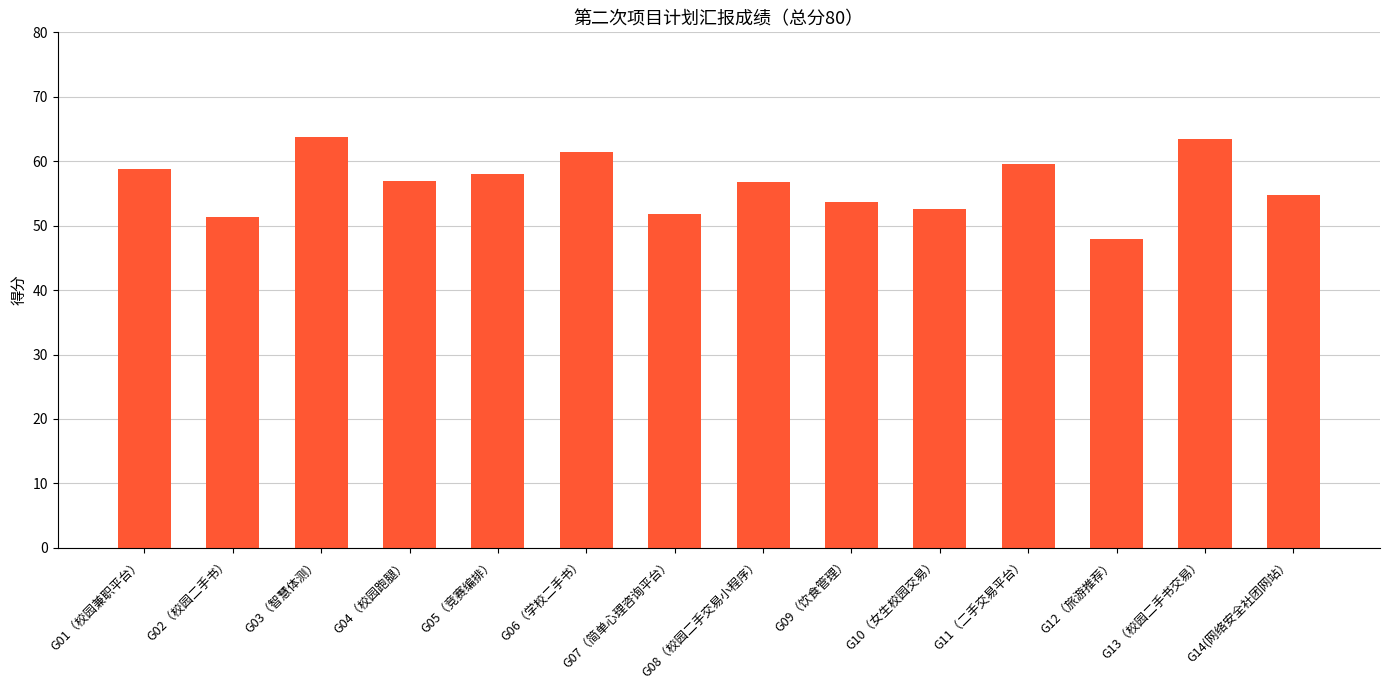

What is the difference between the second highest and minimum values?

15.5